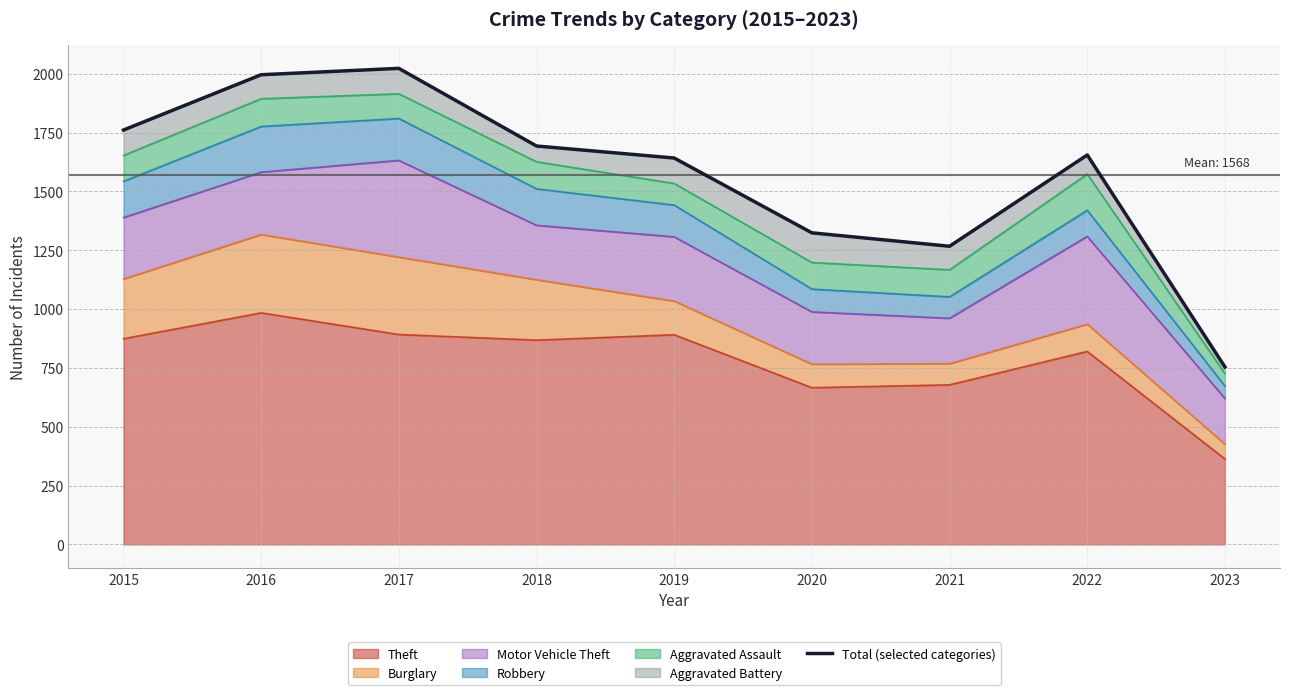

Between 2015 and 2019, which is larger?

2015